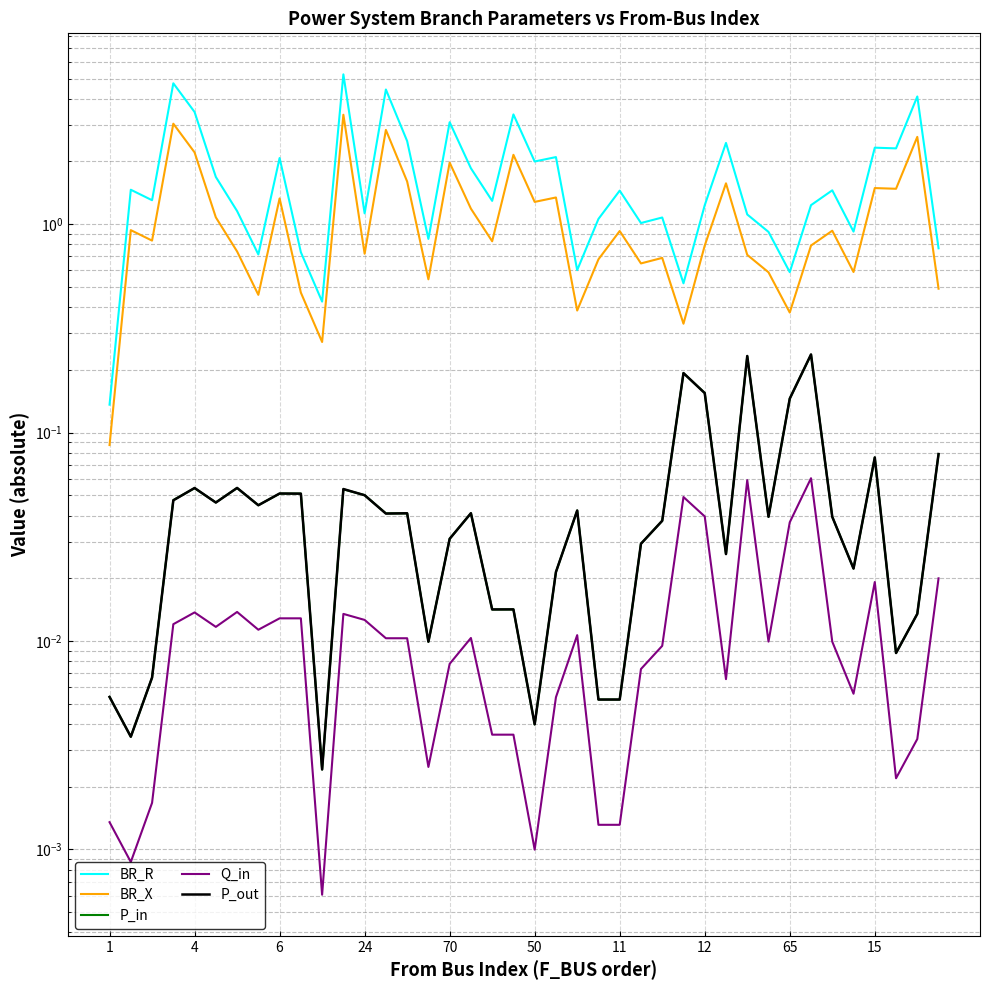

Is the value of BR_X at 18 greater than the value of P_out at 10?

Yes